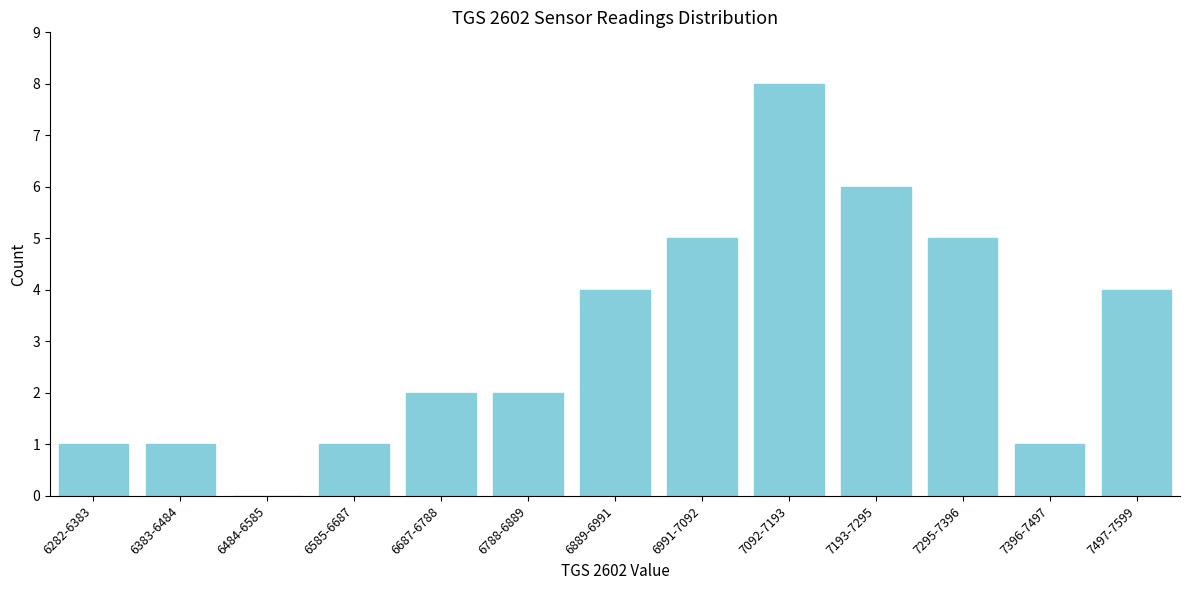

Reading left to right, list all the values displayed in this chart.

6282-6383=1	6383-6484=1	6484-6585=0	6585-6687=1	6687-6788=2	6788-6889=2	6889-6991=4	6991-7092=5	7092-7193=8	7193-7295=6	7295-7396=5	7396-7497=1	7497-7599=4